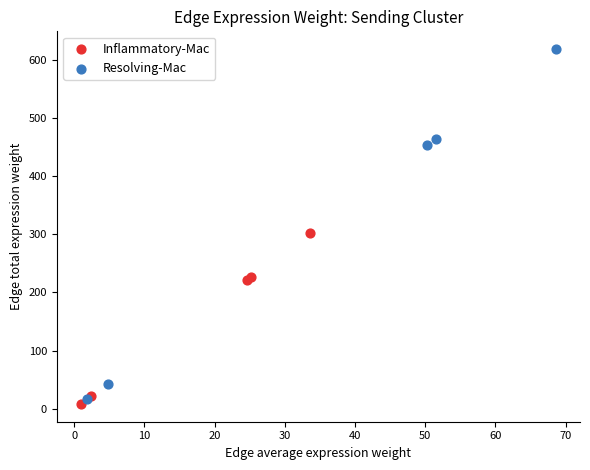

What are all the series names shown in the legend?

Inflammatory-Mac, Resolving-Mac